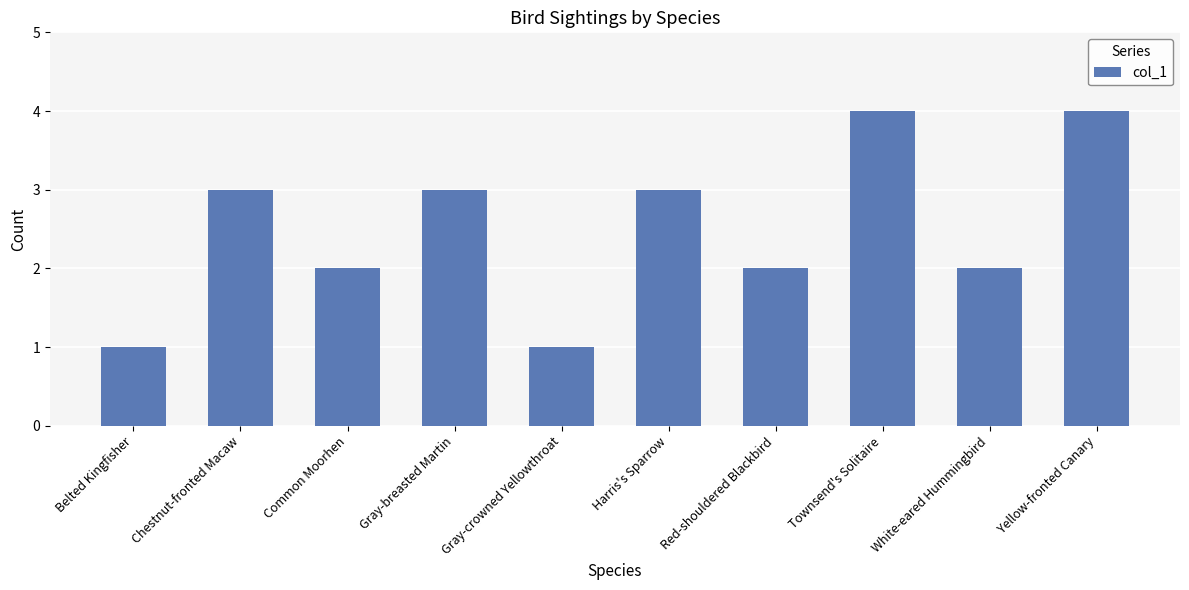

What is the difference between the values at White-eared Hummingbird and Harris's Sparrow?

1